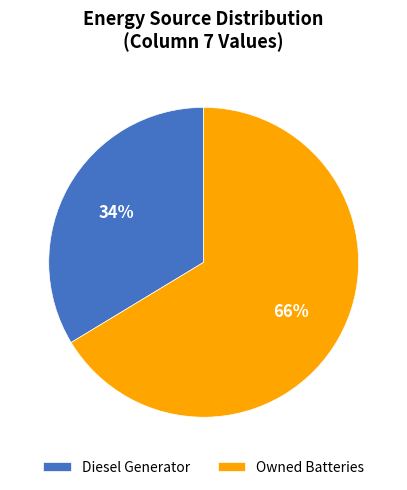

Which category accounts for the majority?

Owned Batteries